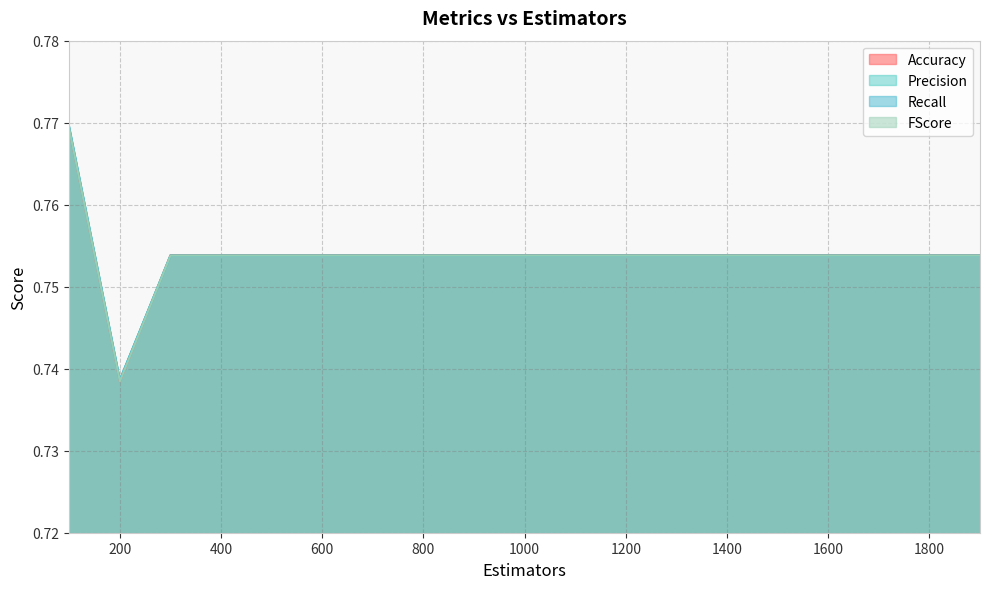

True or false: FScore and Accuracy intersect in this chart.

False